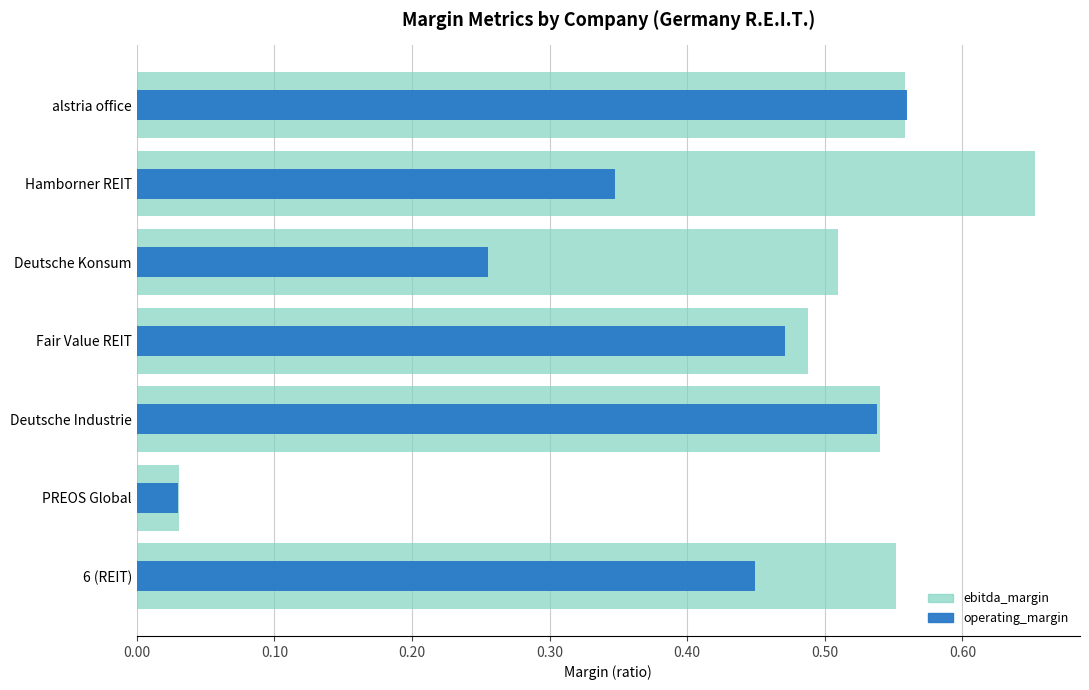

Are the bars horizontal?

Yes